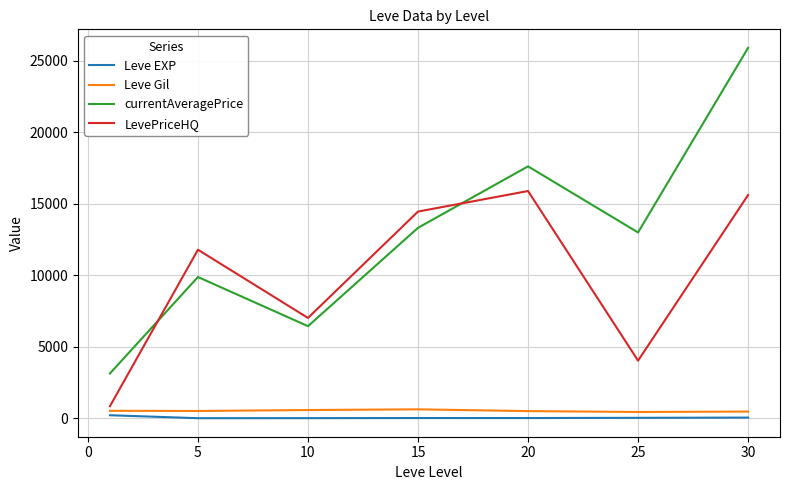

How many distinct data groups are displayed?

4